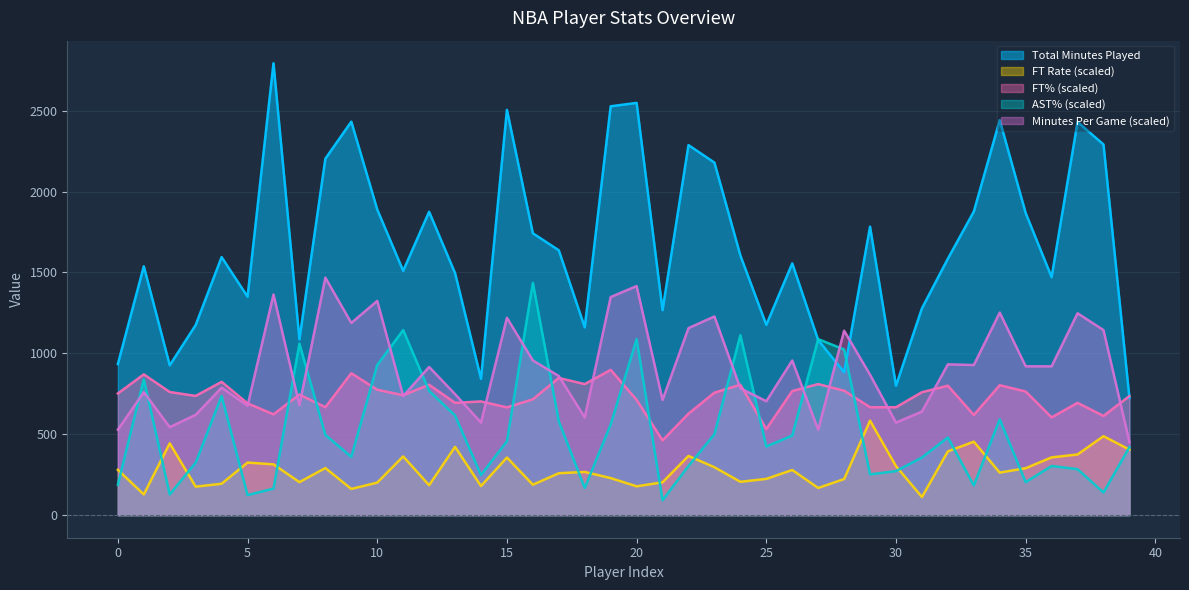

Reading right to left, list all the values displayed in this chart.

MP.1: 39=725	38=2291	37=2430	36=1471	35=1867	34=2441	33=1876	32=1585	31=1278	30=800	29=1783	28=883	27=1082	26=1556	25=1176	24=1605	23=2179	22=2287	21=1267	20=2548	19=2527	18=1161	17=1637	16=1742	15=2505	14=843	13=1496	12=1875	11=1510	10=1889	9=2432	8=2203	7=1086	6=2793	5=1350	4=1595	3=1175	2=926	1=1538	0=934
FTr: 39=405	38=488	37=375	36=357	35=290	34=263	33=454	32=394	31=112	30=303	29=584	28=223	27=168	26=279	25=224	24=206	23=296	22=366	21=203	20=178	19=229	18=267	17=259	16=188	15=356	14=180	13=422	12=185	11=363	10=201	9=162	8=291	7=204	6=314	5=325	4=194	3=176	2=444	1=128	0=280
FT%: 39=736	38=613	37=694	36=604	35=764	34=803	33=619	32=800	31=760	30=667	29=667	28=769	27=810	26=767	25=532	24=806	23=757	22=627	21=462	20=712	19=898	18=810	17=848	16=716	15=666	14=703	13=694	12=806	11=741	10=775	9=877	8=667	7=745	6=623	5=691	4=824	3=737	2=761	1=870	0=752
AST%: 39=420	38=140	37=284	36=304	35=204	34=592	33=184	32=480	31=356	30=272	29=252	28=1024	27=1088	26=492	25=424	24=1112	23=500	22=304	21=92	20=1088	19=560	18=168	17=580	16=1436	15=456	14=248	13=616	12=768	11=1144	10=928	9=360	8=496	7=1060	6=164	5=124	4=736	3=324	2=128	1=840	0=188
MP: 39=452	38=1144	37=1248	36=920	35=920	34=1252	33=928	32=932	31=640	30=572	29=868	28=1140	27=528	26=956	25=704	24=784	23=1228	22=1156	21=712	20=1416	19=1348	18=604	17=860	16=956	15=1220	14=572	13=748	12=916	11=736	10=1324	9=1188	8=1468	7=680	6=1364	5=676	4=788	3=620	2=544	1=760	0=528